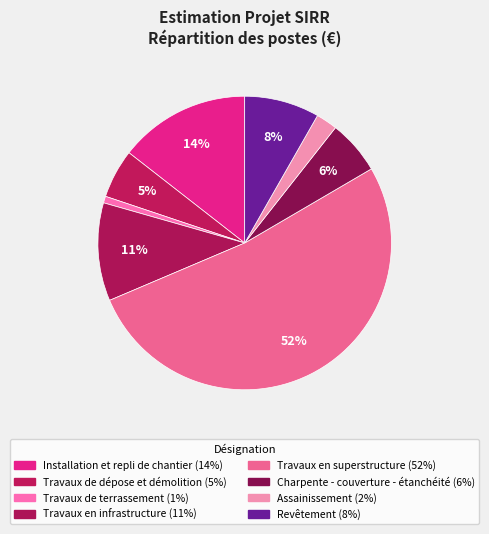

Does Travaux en infrastructure account for over 50% of the chart?

No